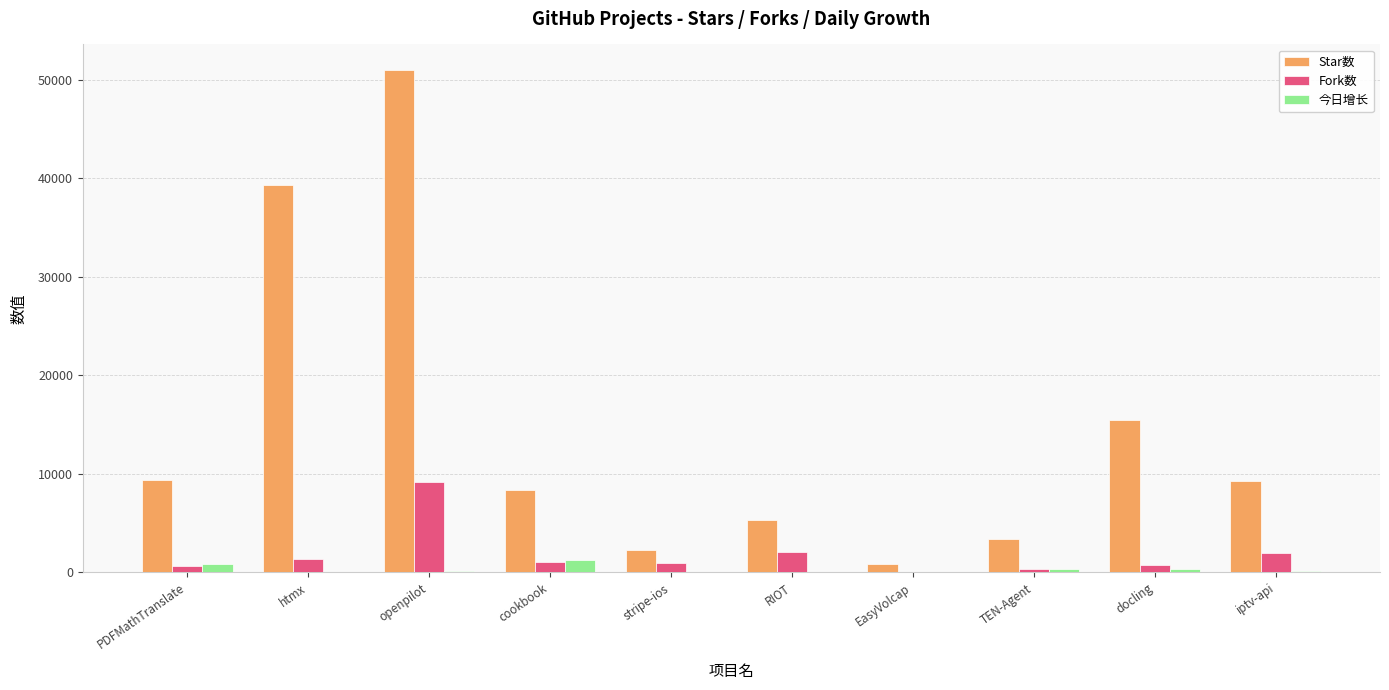

What is the sum of the Fork数 values at htmx and RIOT?

3352